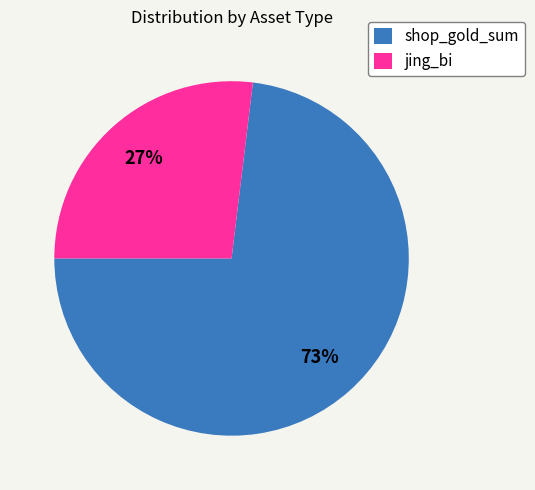

True or false: shop_gold_sum accounts for 73% of the total.

True